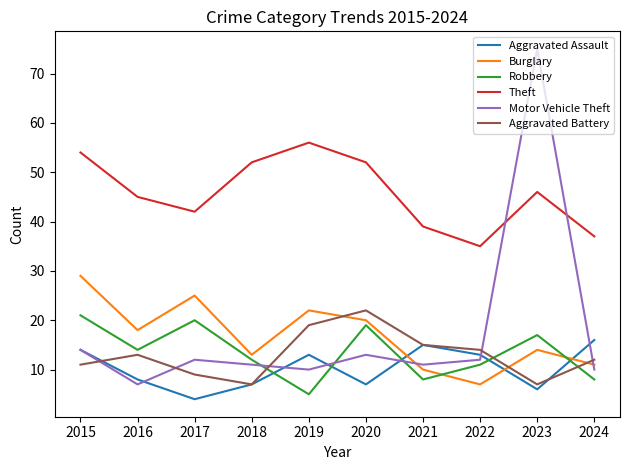

True or false: Theft and Burglary intersect in this chart.

False